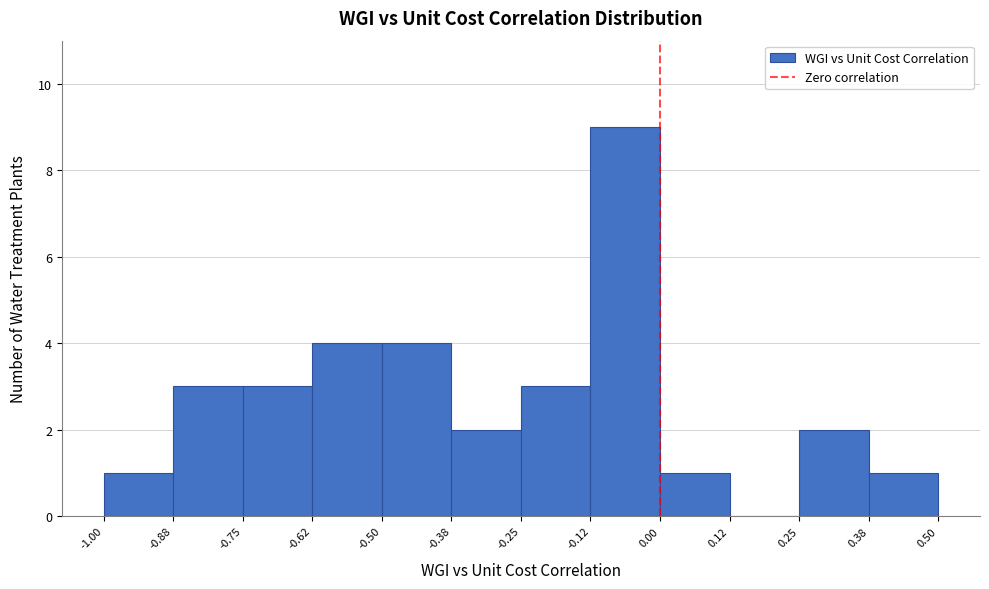

Reading left to right, transcribe this chart: for each bar, give the range it covers on the x-axis and its height. The values are not printed on the chart, so give them approximately, as read against the axis.

-1.00 to -0.88: 1
-0.88 to -0.75: 3
-0.75 to -0.62: 3
-0.62 to -0.50: 4
-0.50 to -0.38: 4
-0.38 to -0.25: 2
-0.25 to -0.12: 3
-0.12 to 0.00: 9
0.00 to 0.12: 1
0.12 to 0.25: 0
0.25 to 0.38: 2
0.38 to 0.50: 1